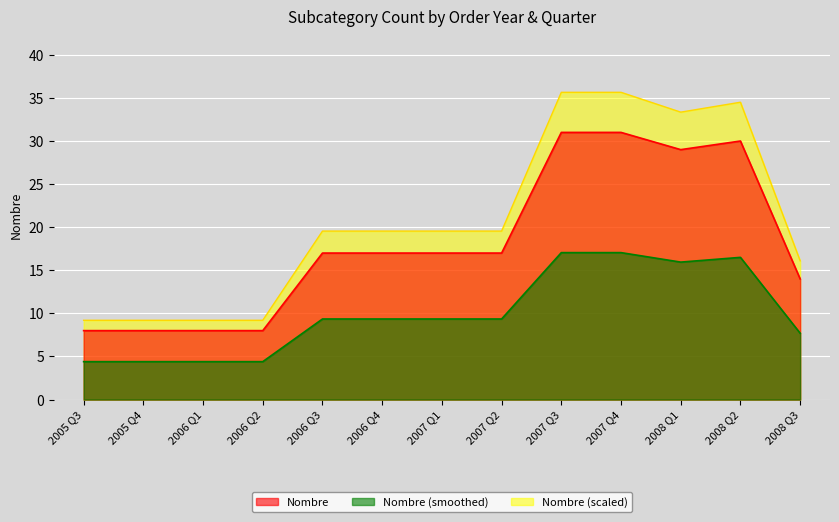

What position from the left is 2005 Q3?

1